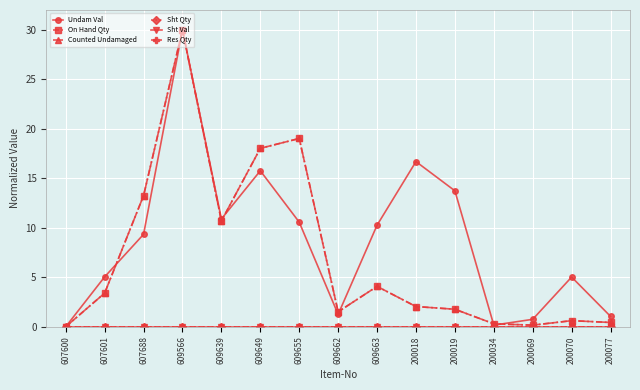

True or false: Sht Qty and On Hand Qty cross at least once.

False